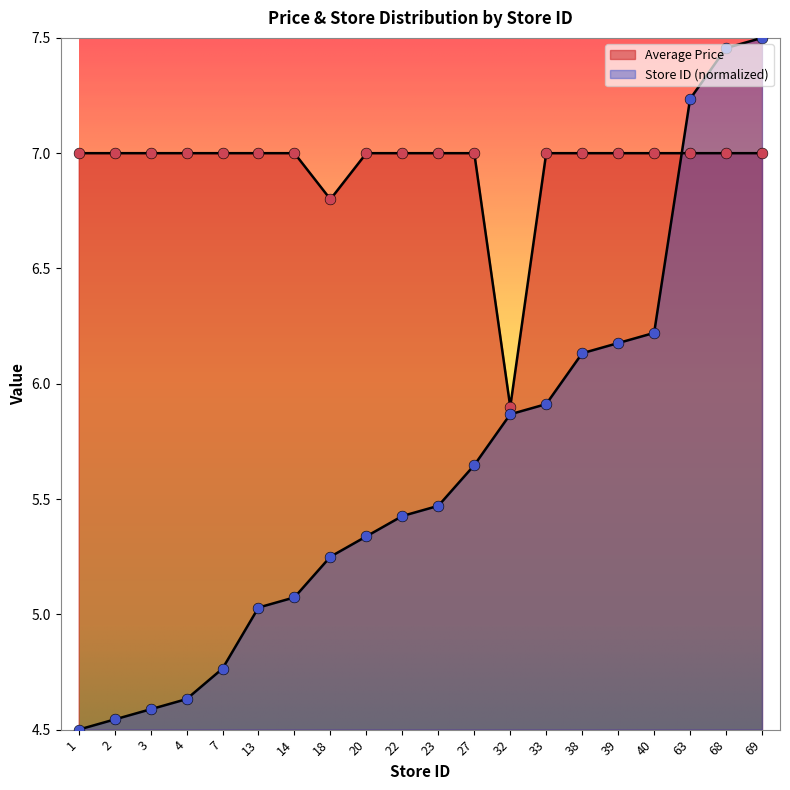

At which category is the sum across all series the highest?

69